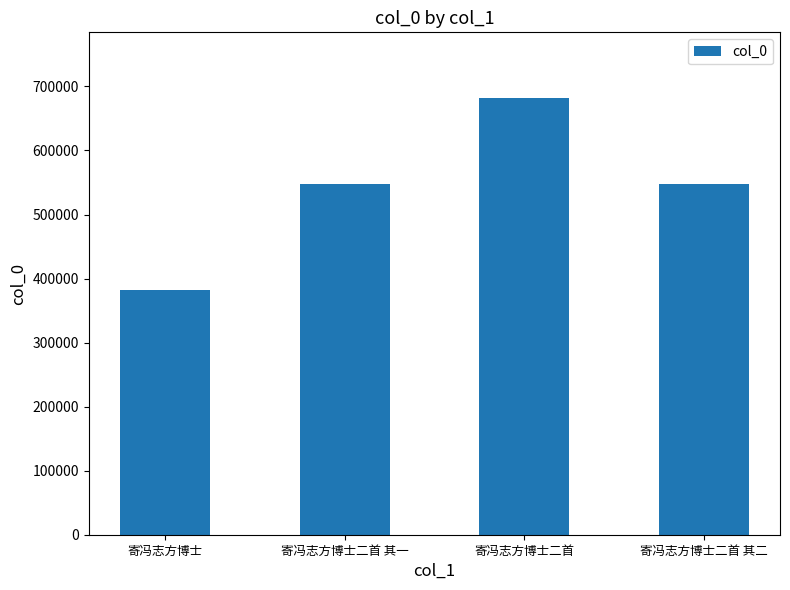

What is the minimum value shown in the chart?

382592